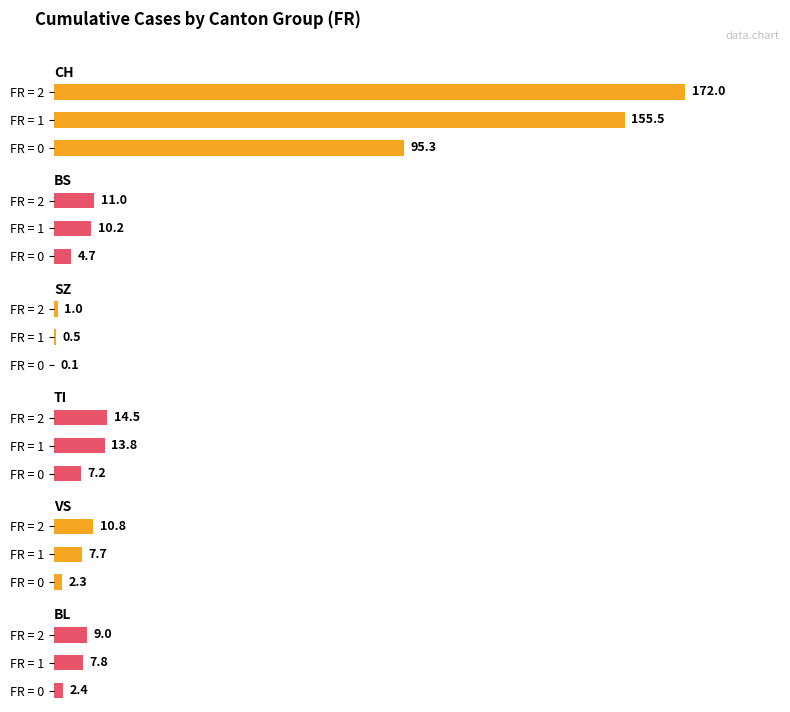

How many categories are shown in the chart?

3